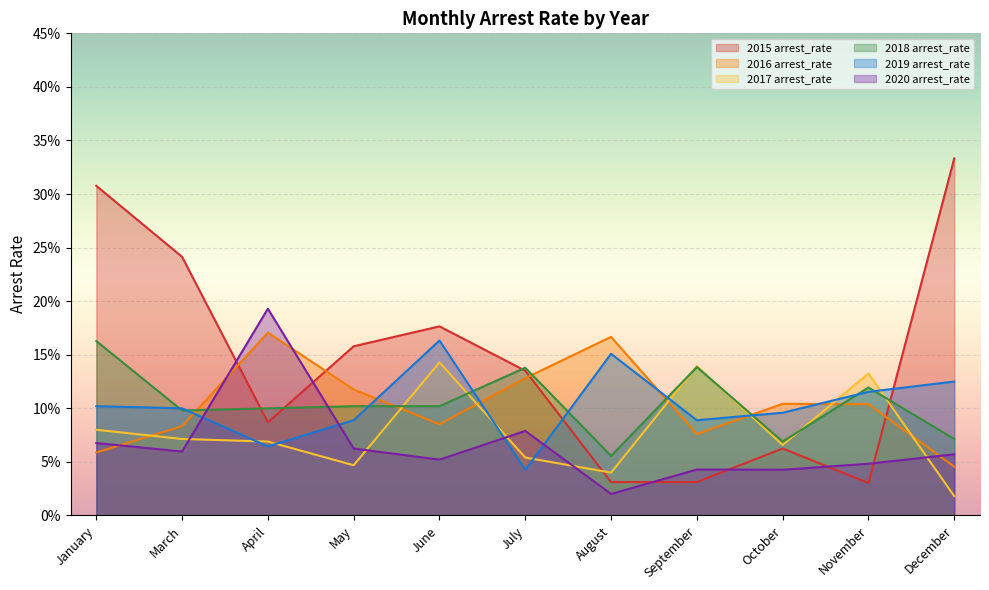

How many interior local peaks does the 2019 arrest_rate series have?

2